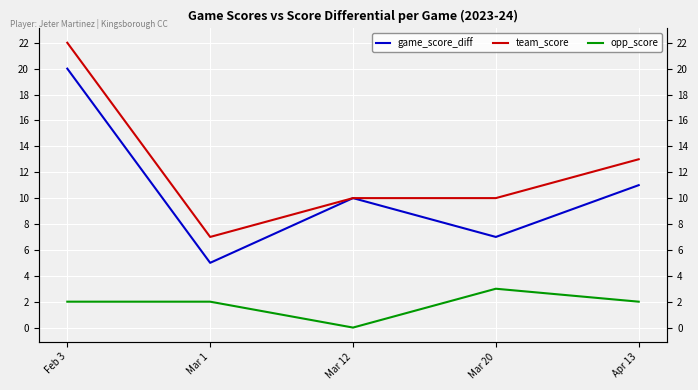

What are all the series names shown in the legend?

game_score_diff, team_score, opp_score